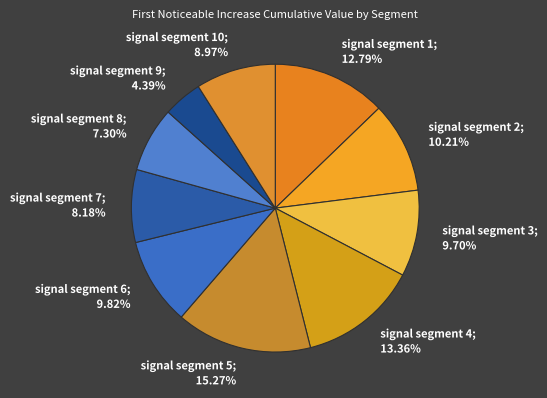

How many segments does this pie chart have?

10